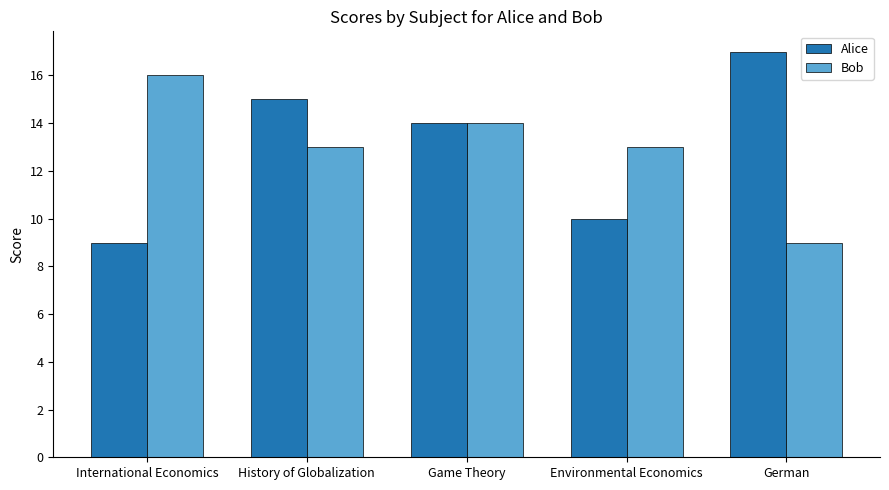

What is the average value of the Alice series?

13